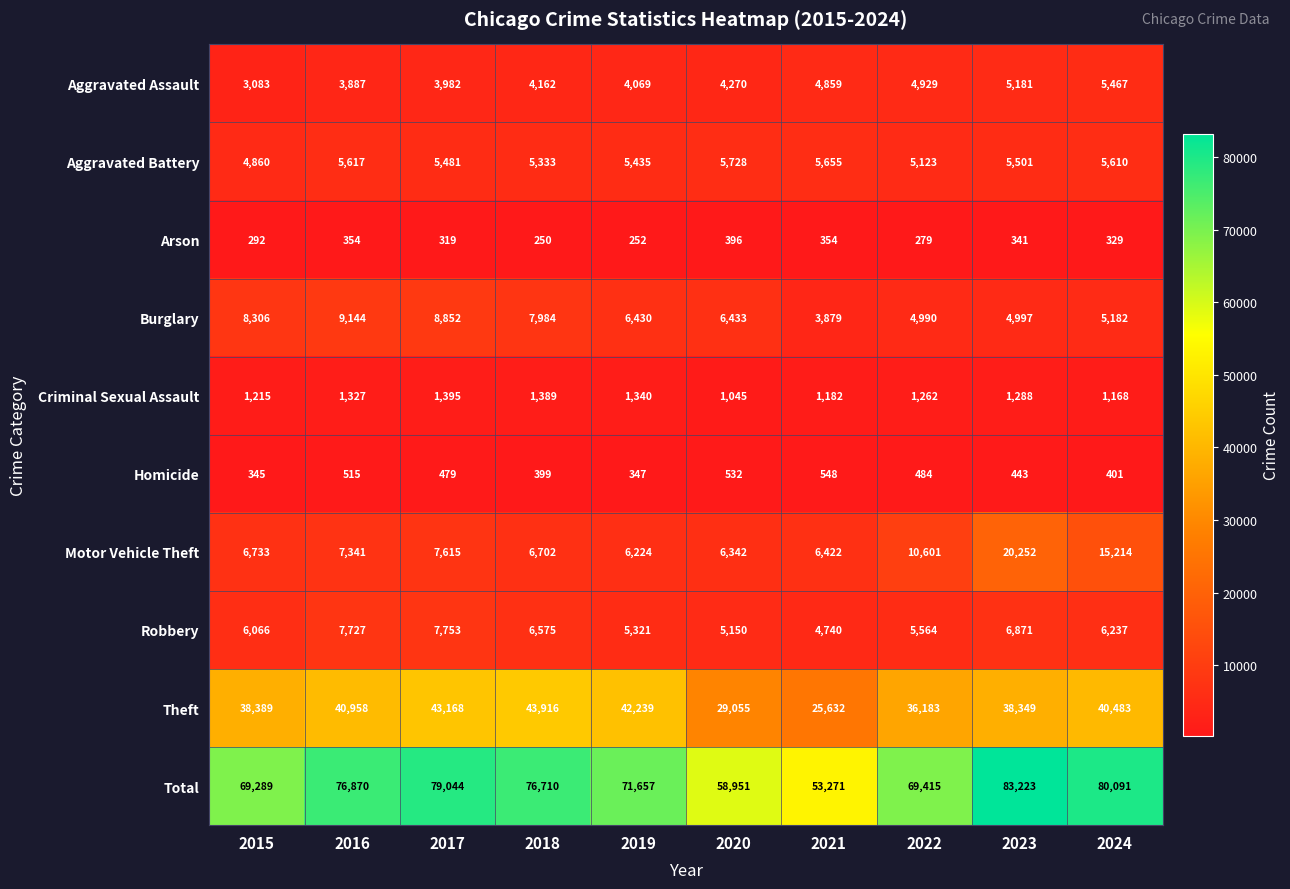

The value of Arson at 2019 is 344. True or false?

False